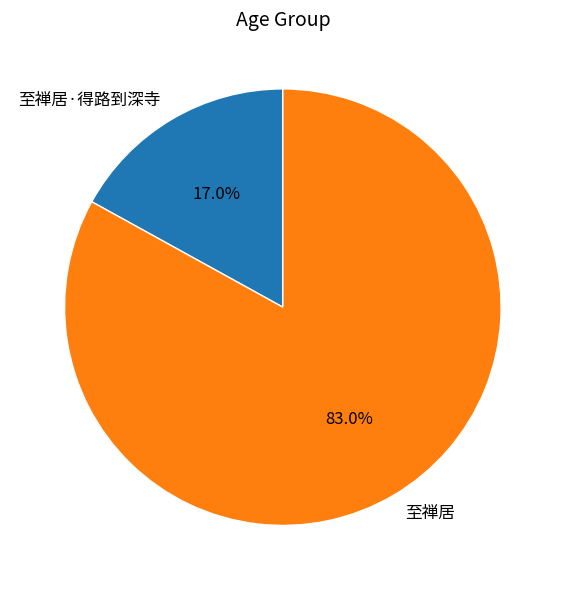

Is there a majority slice in this chart?

Yes